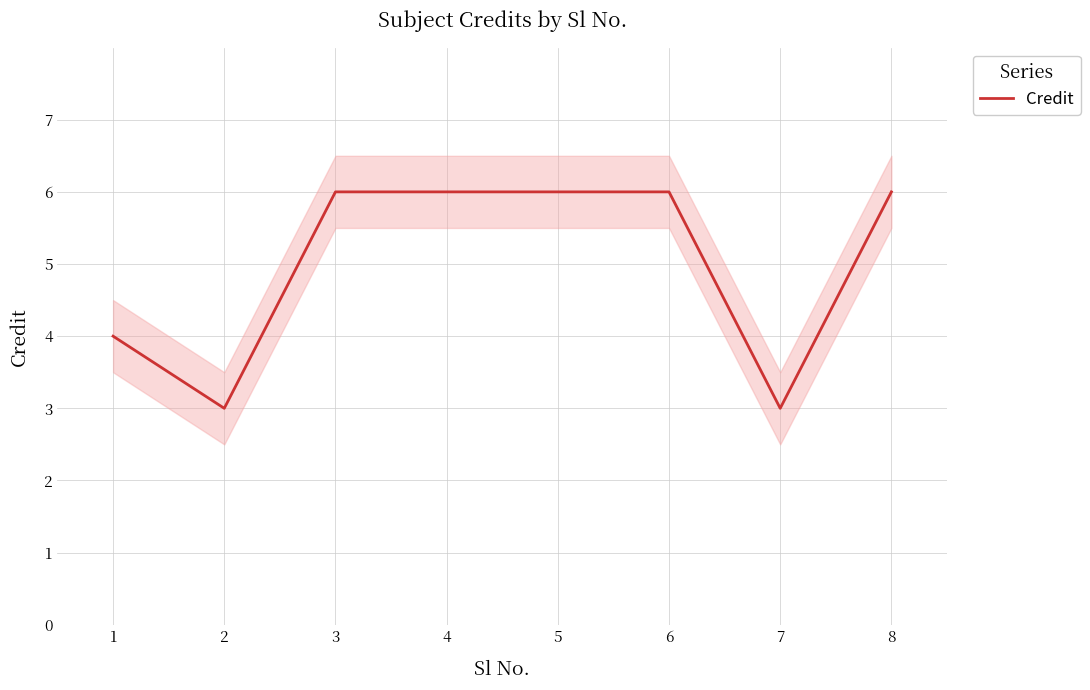

How many values are between 4 and 6?

6